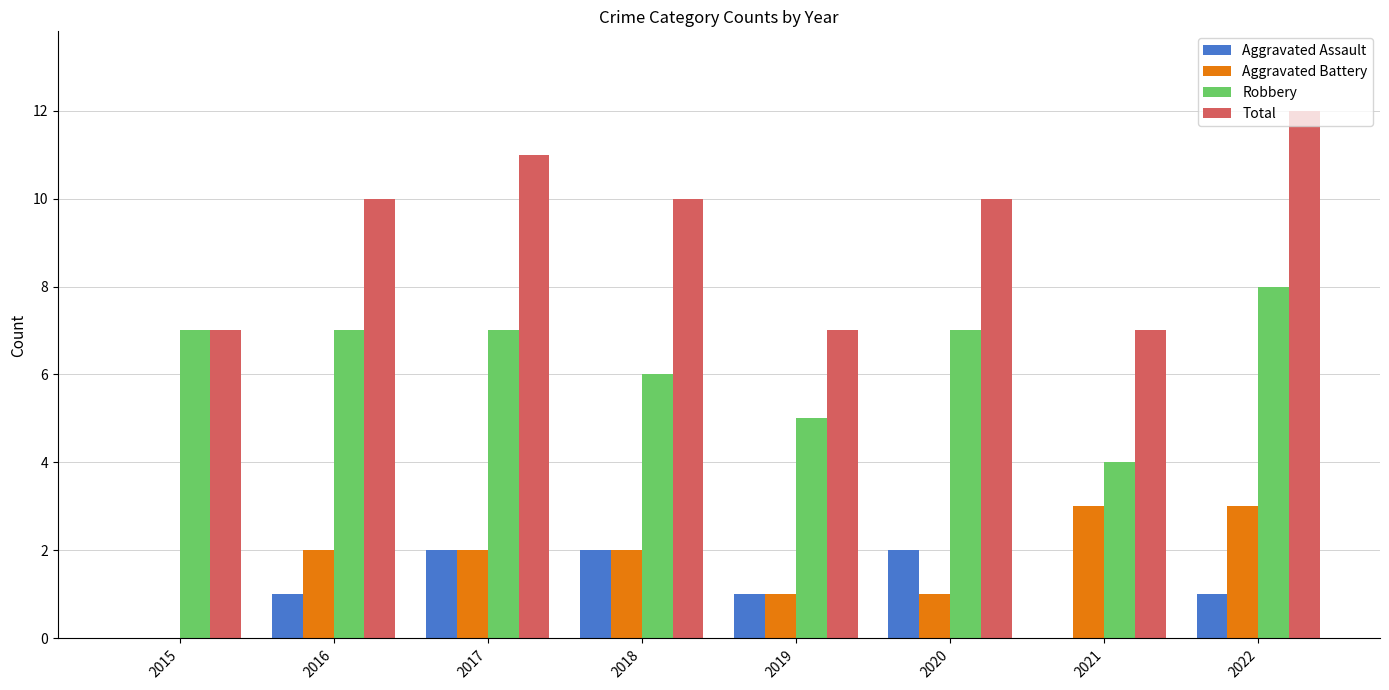

What is the spread (max minus min) of values at 2019?

6